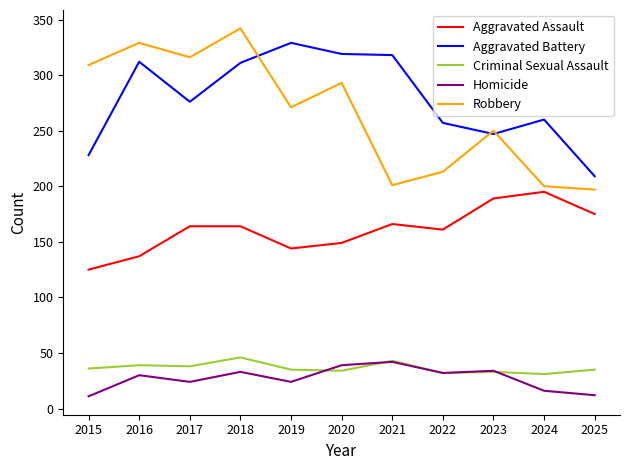

What is the maximum value shown in the chart?

342